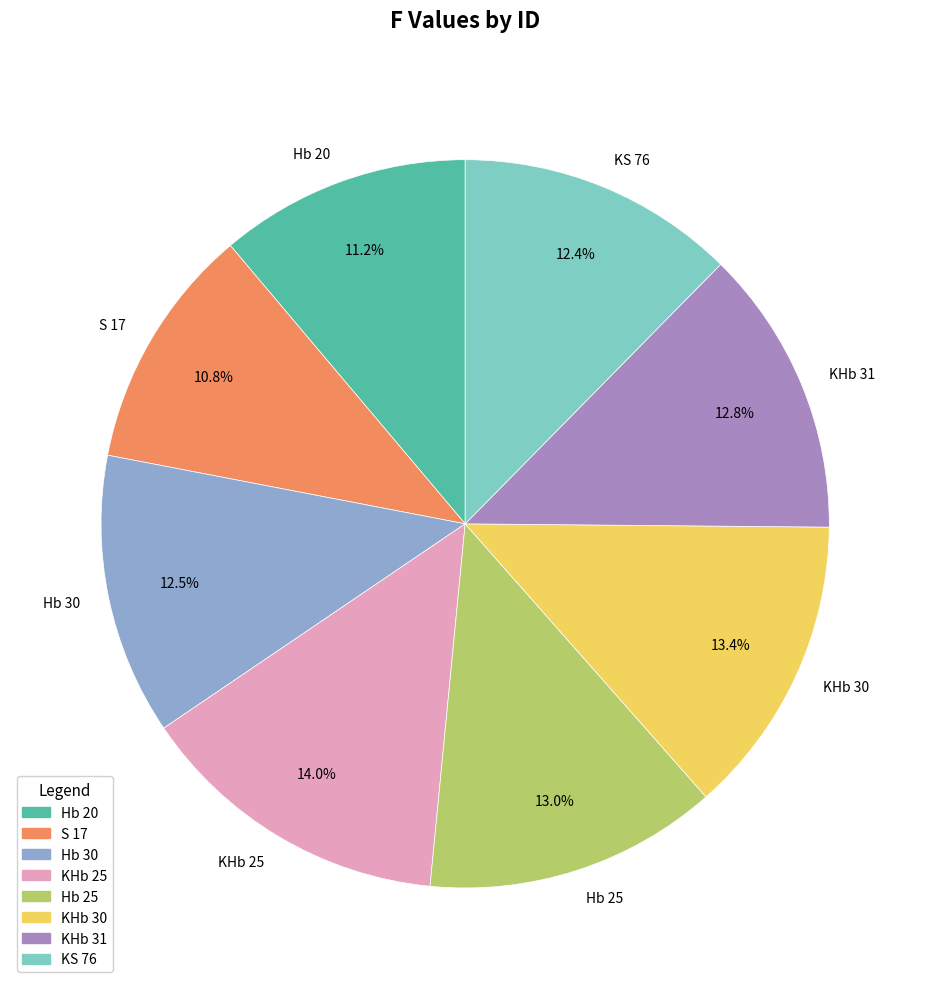

Which has a higher value, Hb 20 or Hb 30?

Hb 30